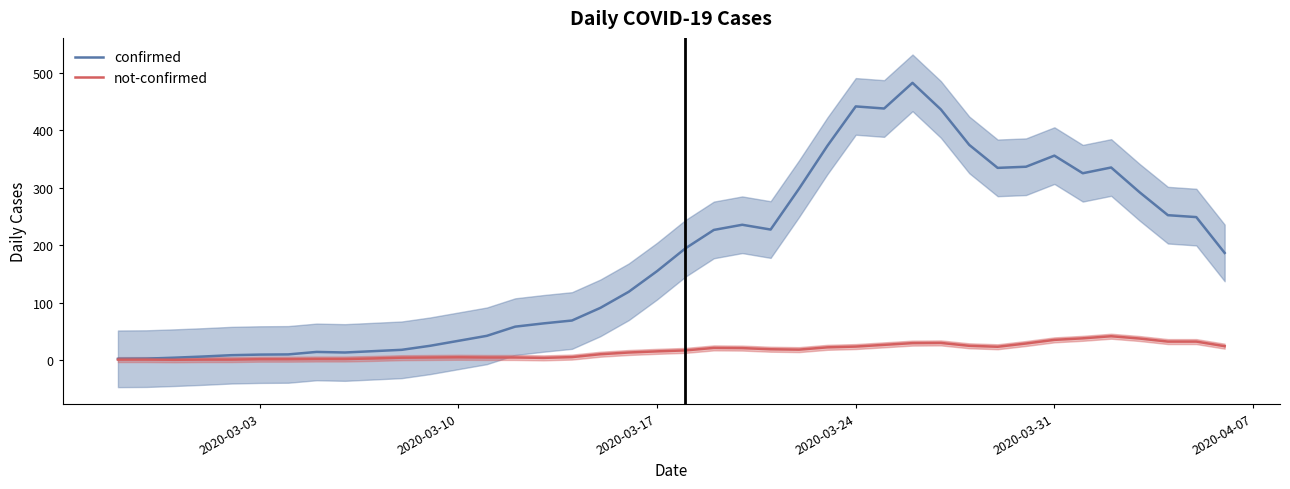

What is the highest value of the confirmed series?

482.3